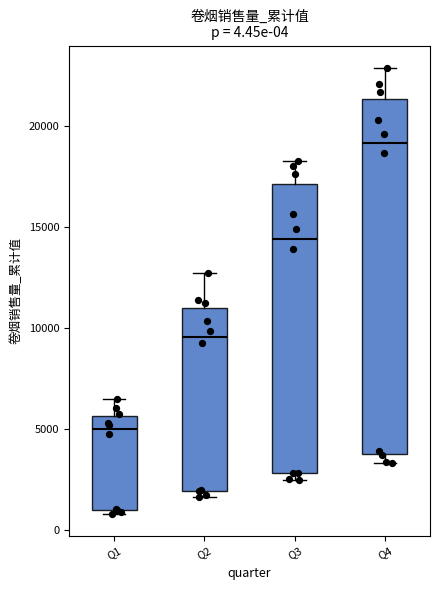

Which box's median line is the lowest?

Q1